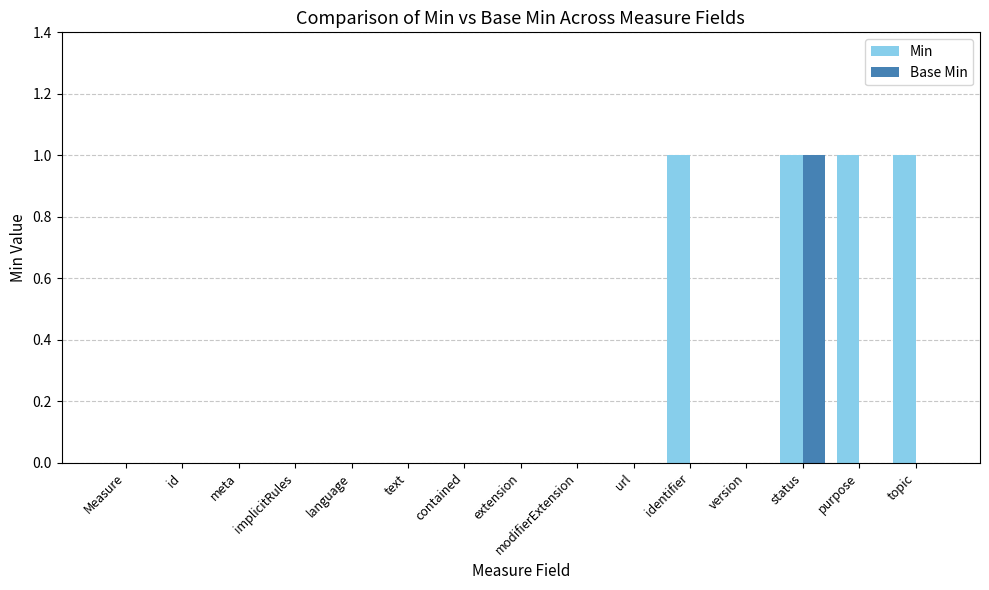

Is the value of Base Min at version greater than the value of Min at purpose?

No